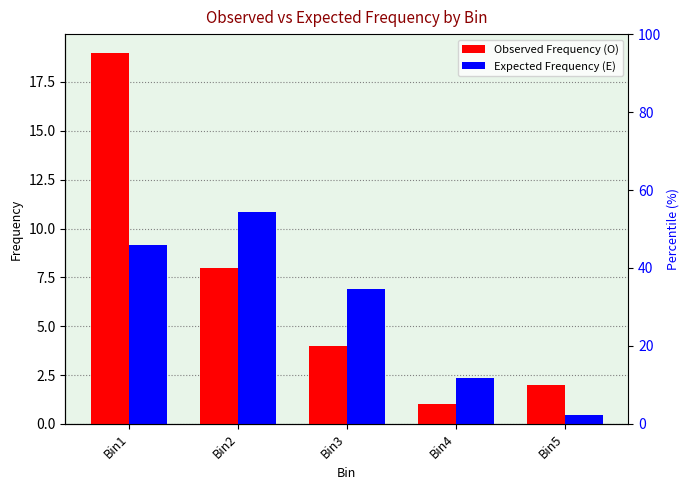

The Observed Frequency (O) series shows 4.0 at Bin3. True or false?

True